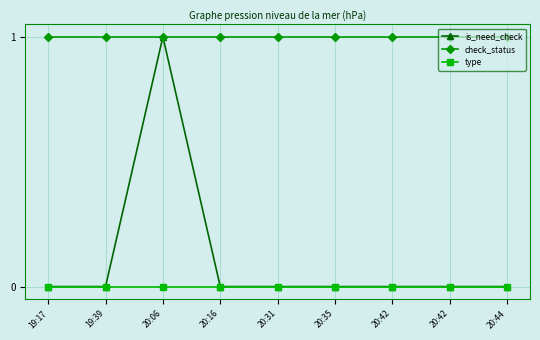

Between 20:06 and 20:31, which series saw the biggest shift?

is_need_check